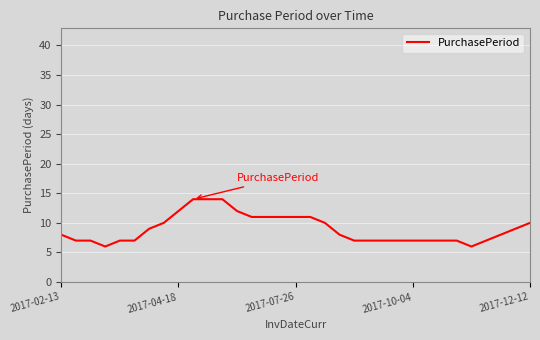

What is the maximum value shown in the chart?

14